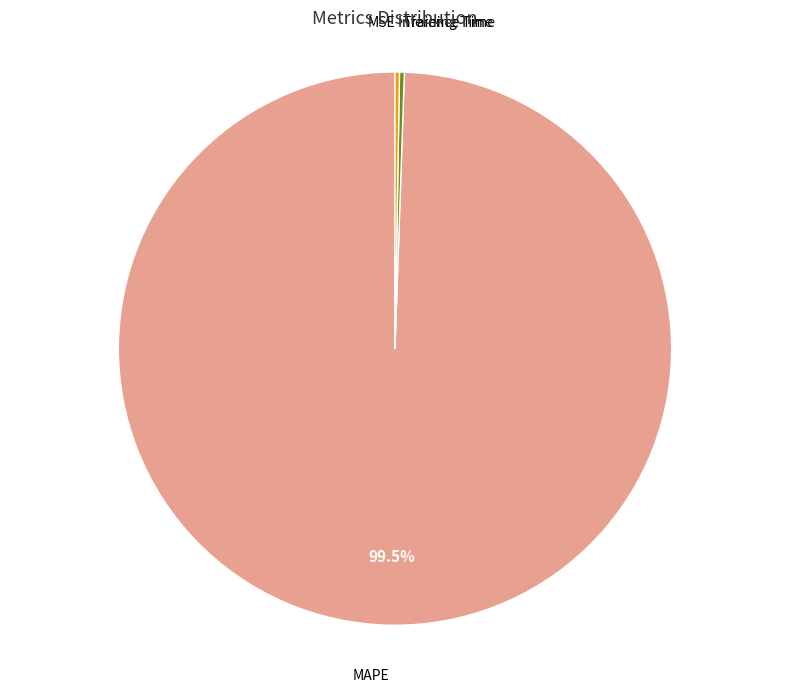

Which category has the biggest portion of the pie?

MAPE